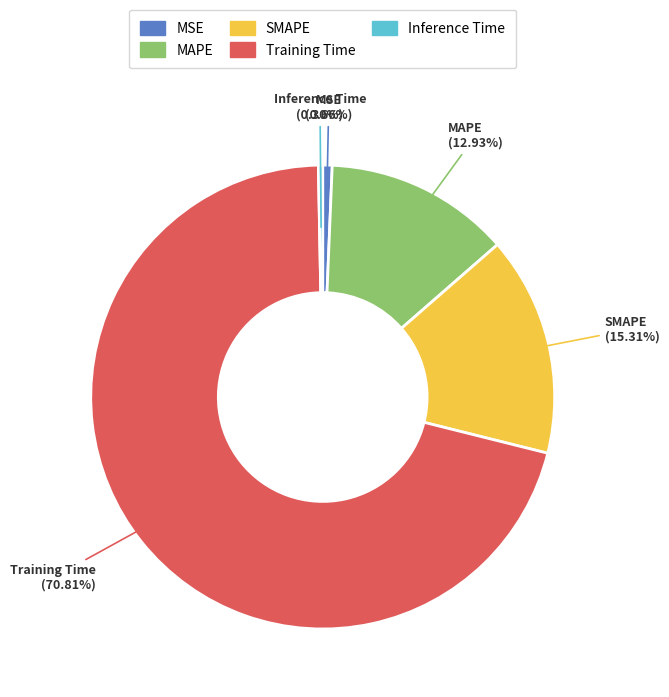

The SMAPE slice represents 24% of the pie. True or false?

False